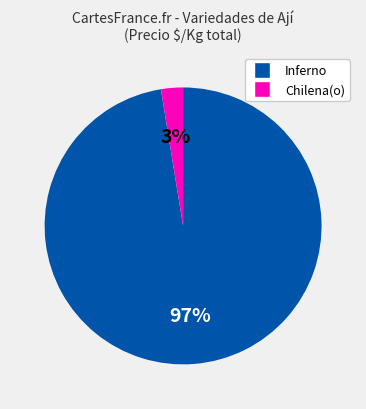

Which slice is the largest?

Inferno